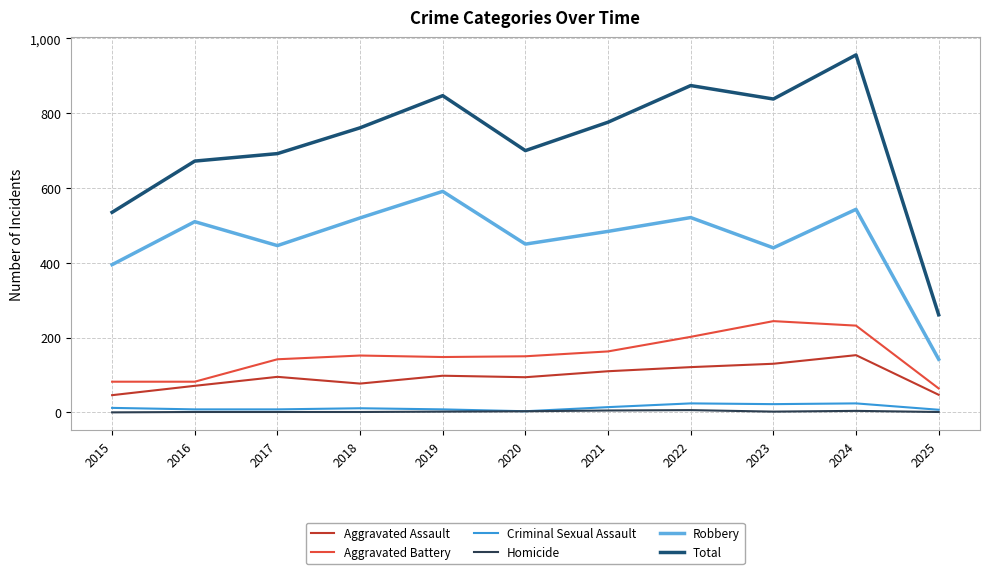

True or false: Robbery and Aggravated Assault intersect in this chart.

False